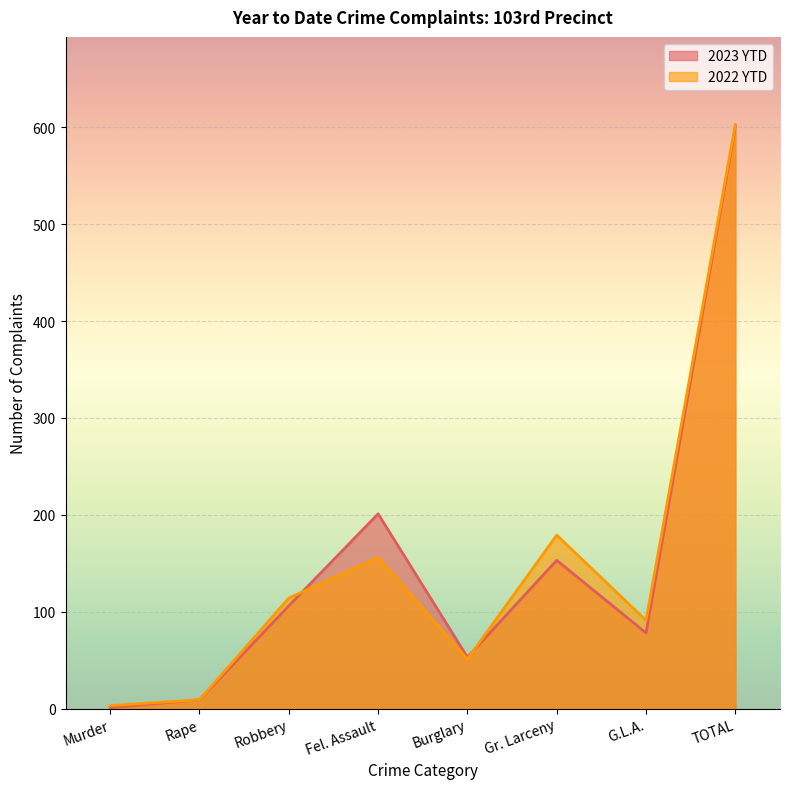

What is the smallest value displayed?

1